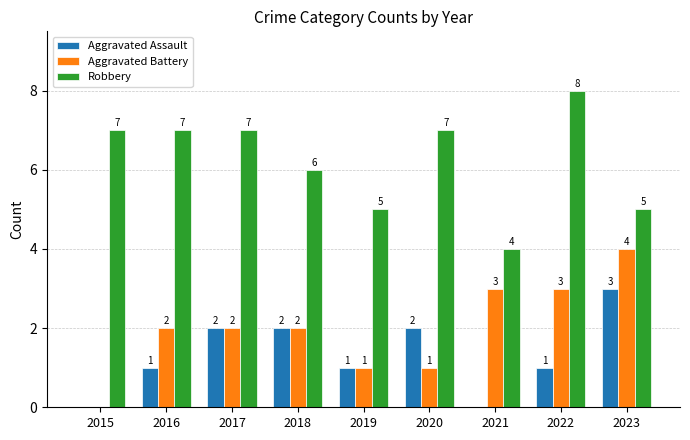

Are the bars horizontal?

No